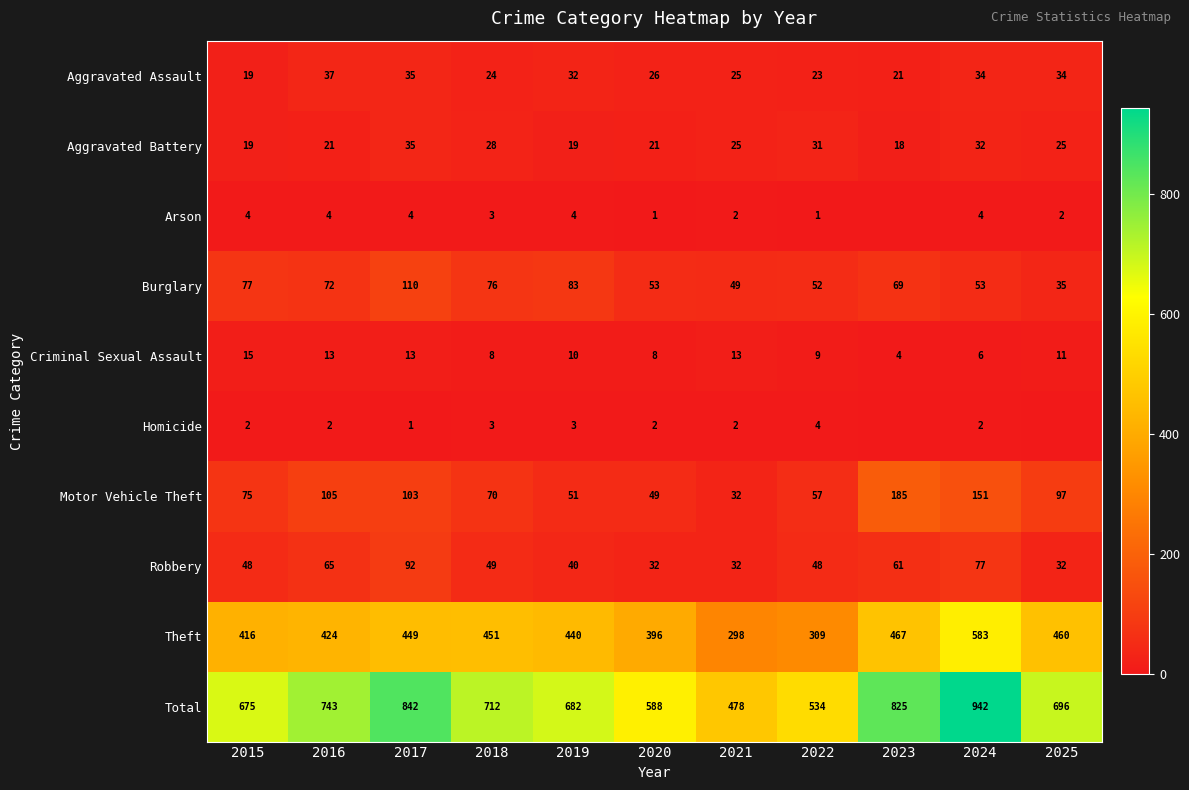

What is the total value across all series at 2023?

1650